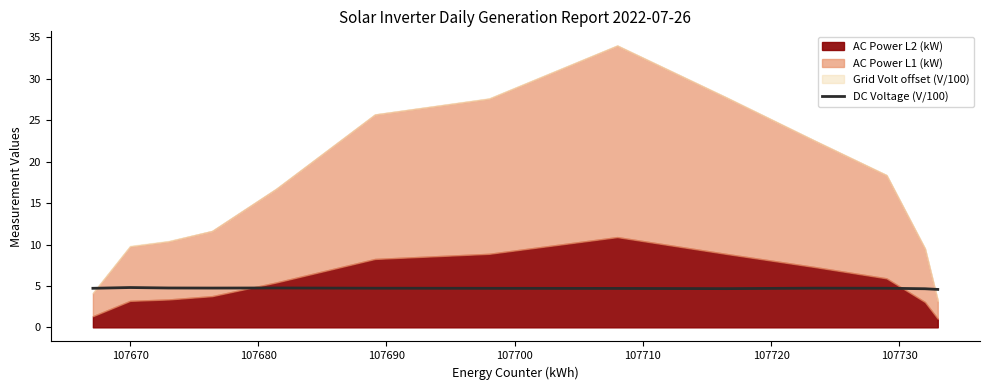

What is the highest value of the DC Voltage (V/100) series?

4.8